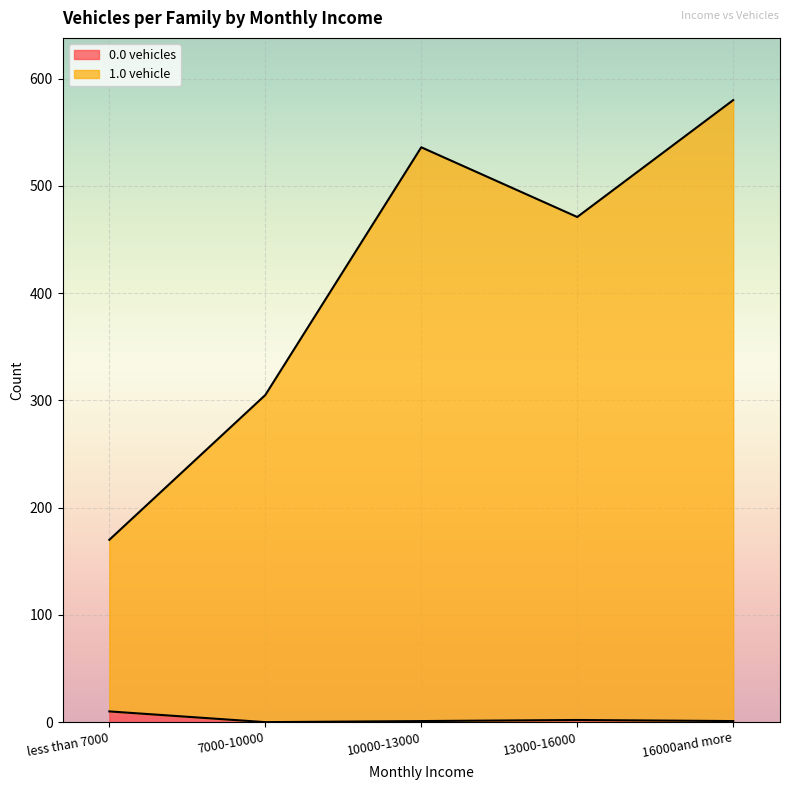

What are all the series names shown in the legend?

0.0 vehicles, 1.0 vehicle